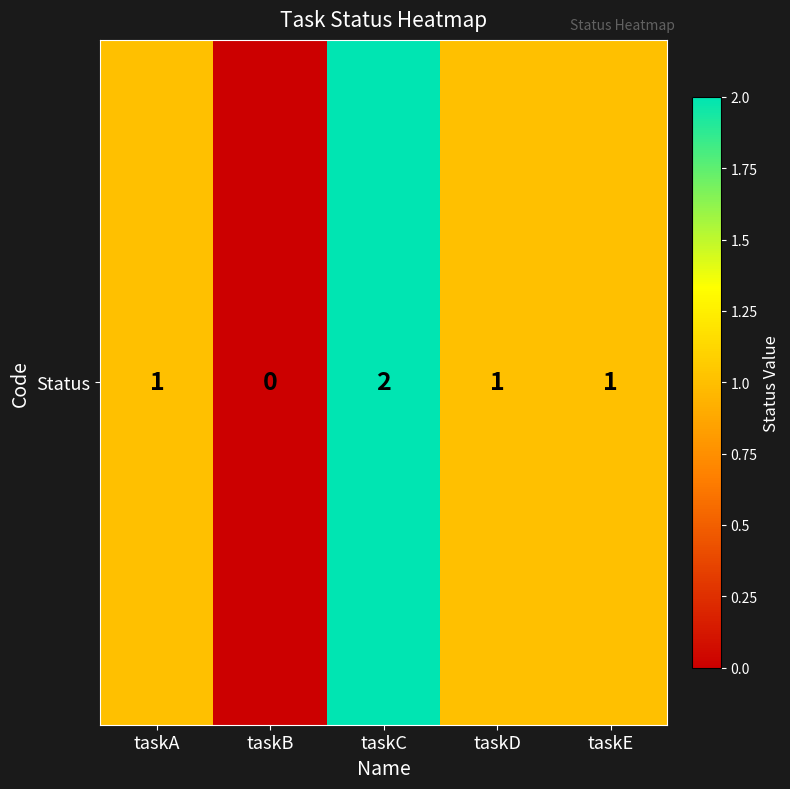

The value at taskD is 1. True or false?

False